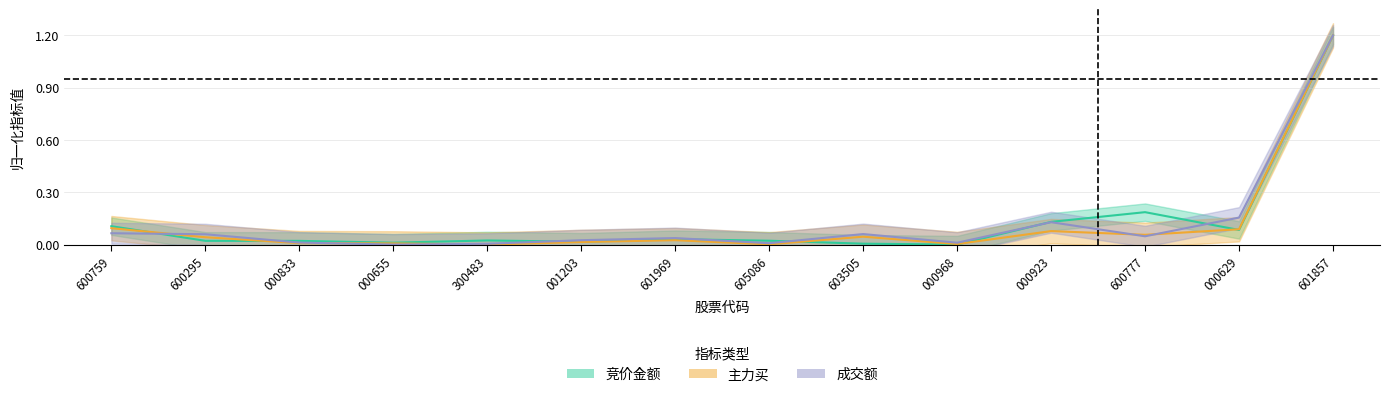

What is the difference between the maximum and second lowest values in the 成交额 series?

1.2